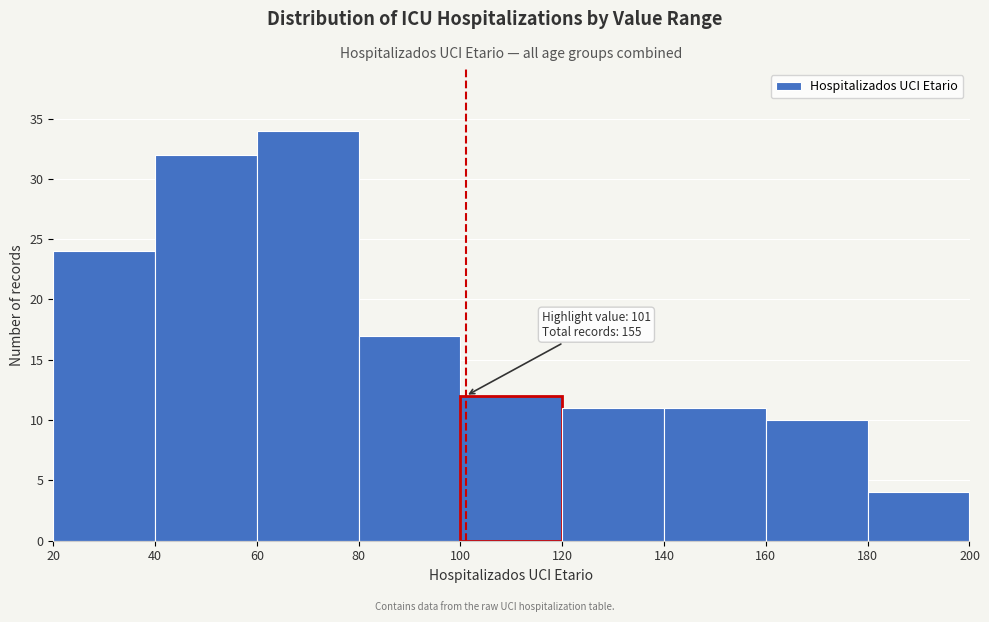

Which range on the x-axis has the tallest bar?

60 to 80